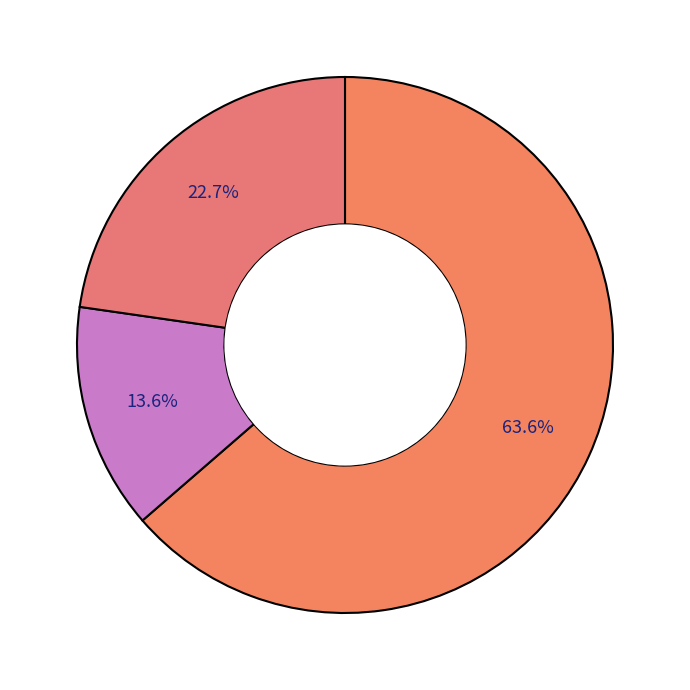

How many segments does this pie chart have?

3